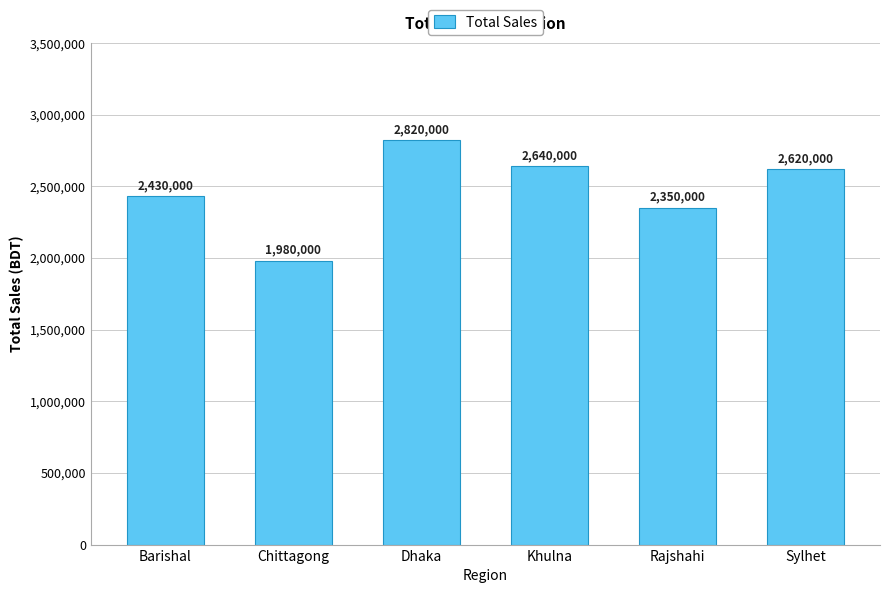

Rank the categories by value from lowest to highest.

Chittagong, Rajshahi, Barishal, Sylhet, Khulna, Dhaka